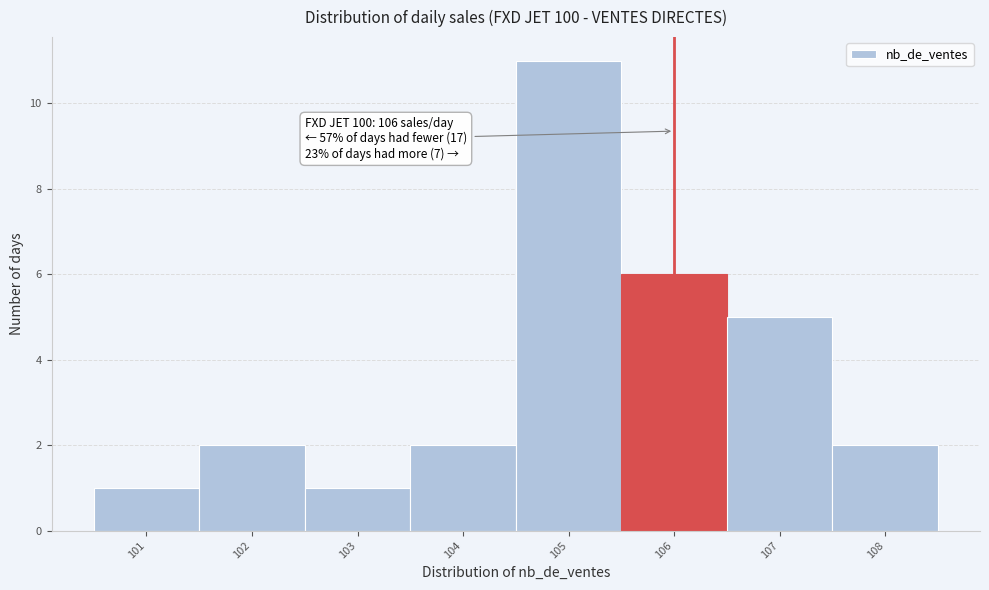

Over which range of the x-axis is the bar tallest?

104.5 to 105.5